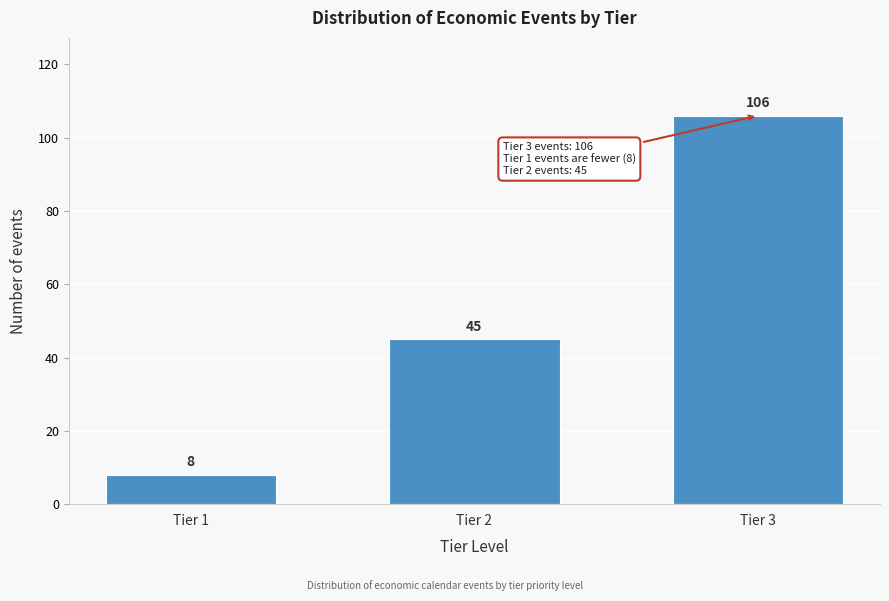

Reading left to right, what are all the values shown in this chart?

Tier 1=8	Tier 2=45	Tier 3=106